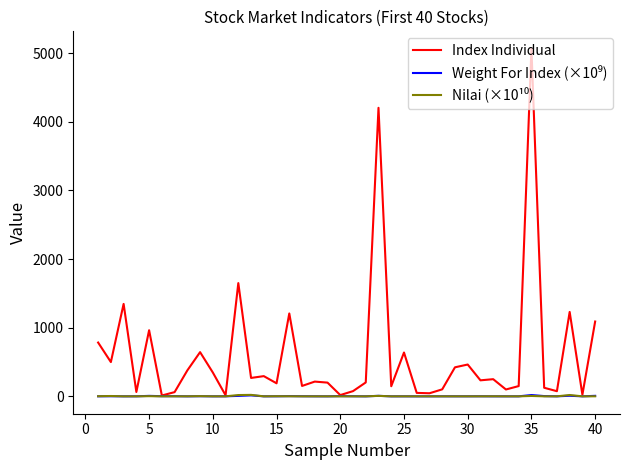

What is the greatest value displayed?

5065.2